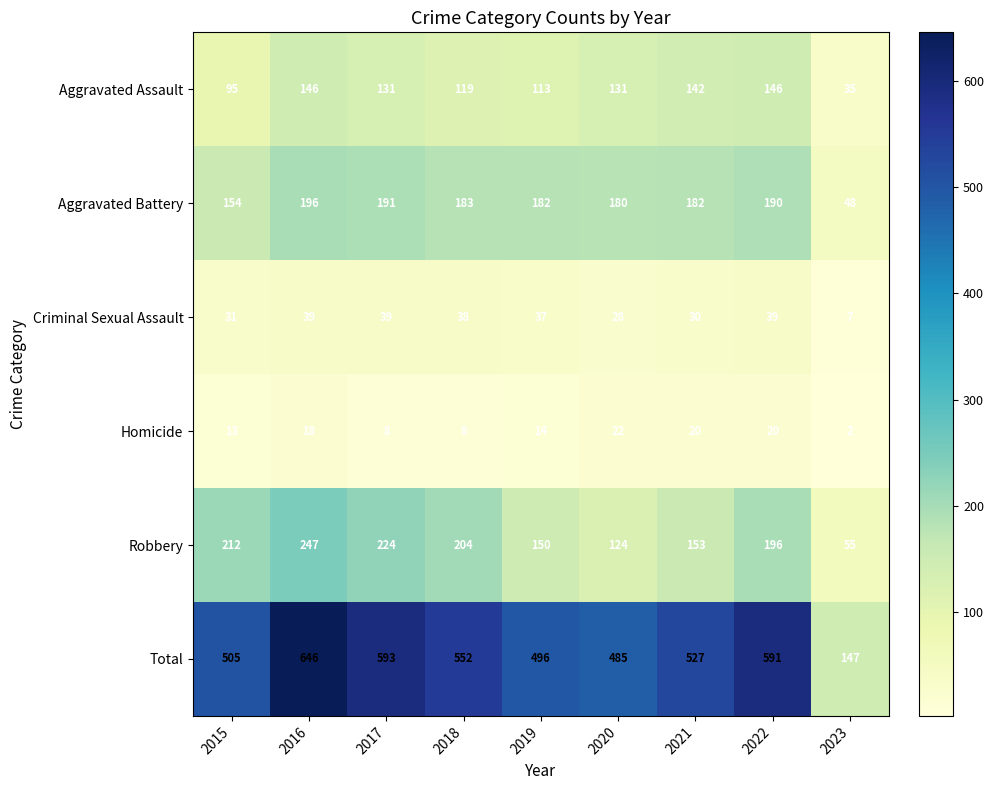

Where is Aggravated Battery nearest to the value 122?

2015